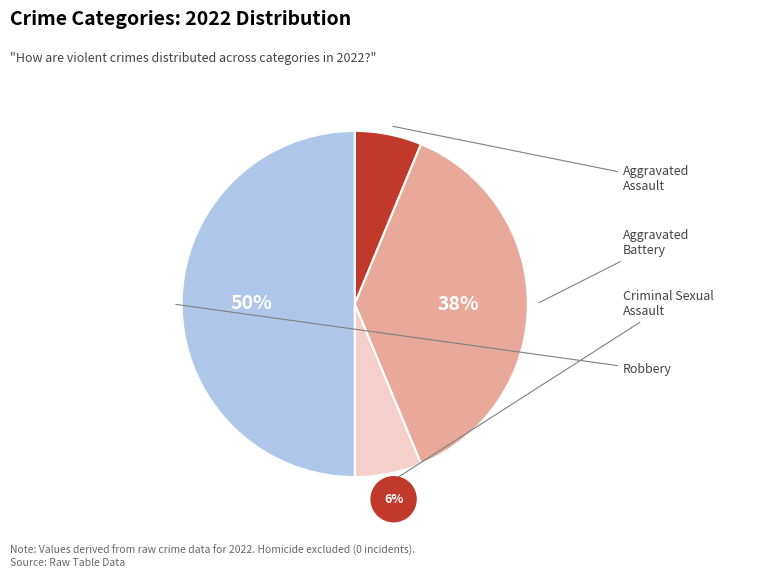

To the nearest percent, what is the average slice percentage?

25%